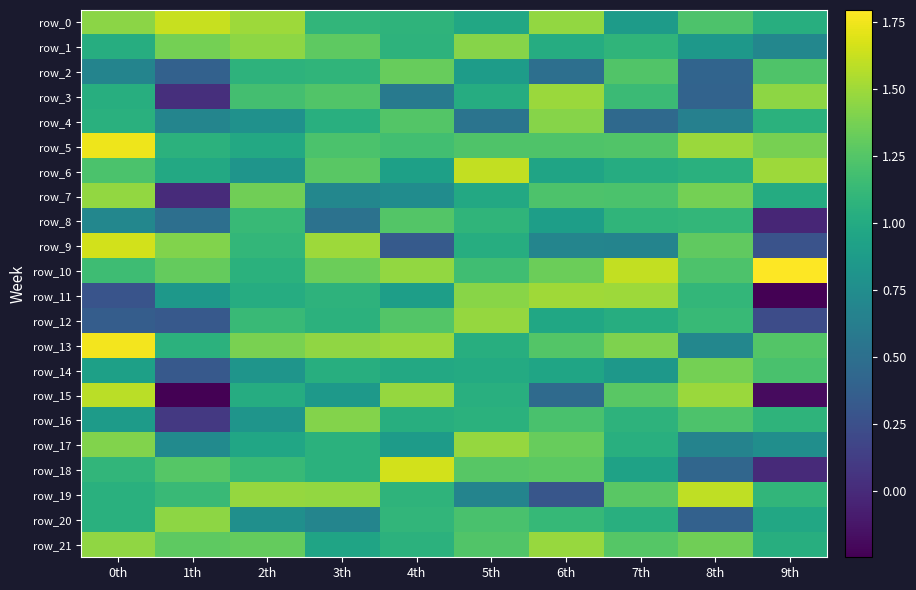

What is the difference between the row_0 values at 6th and 3th?

0.4